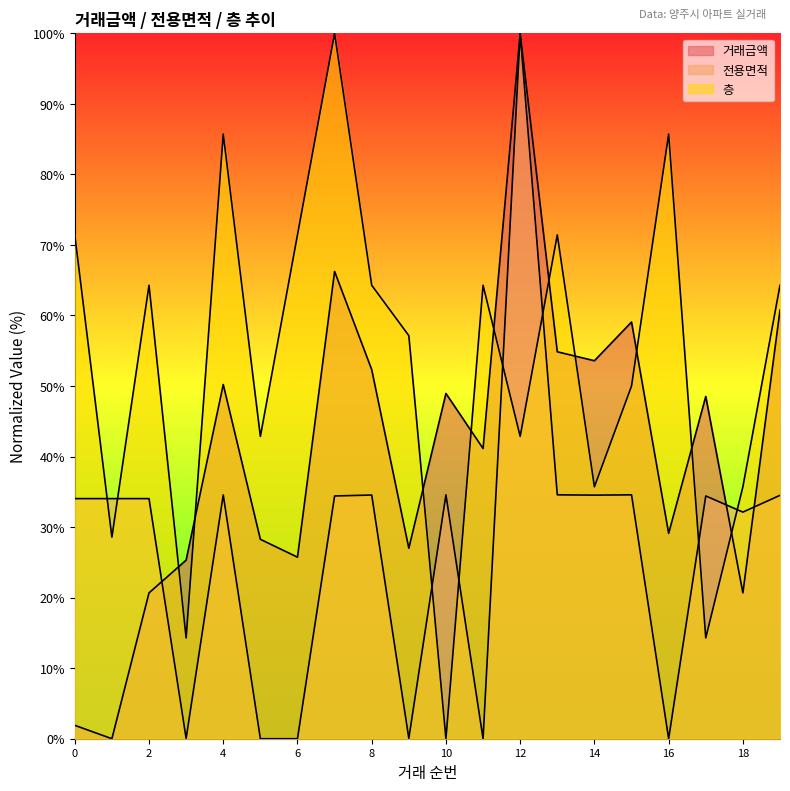

What is the difference between the 전용면적 values at 3 and 18?

32.1